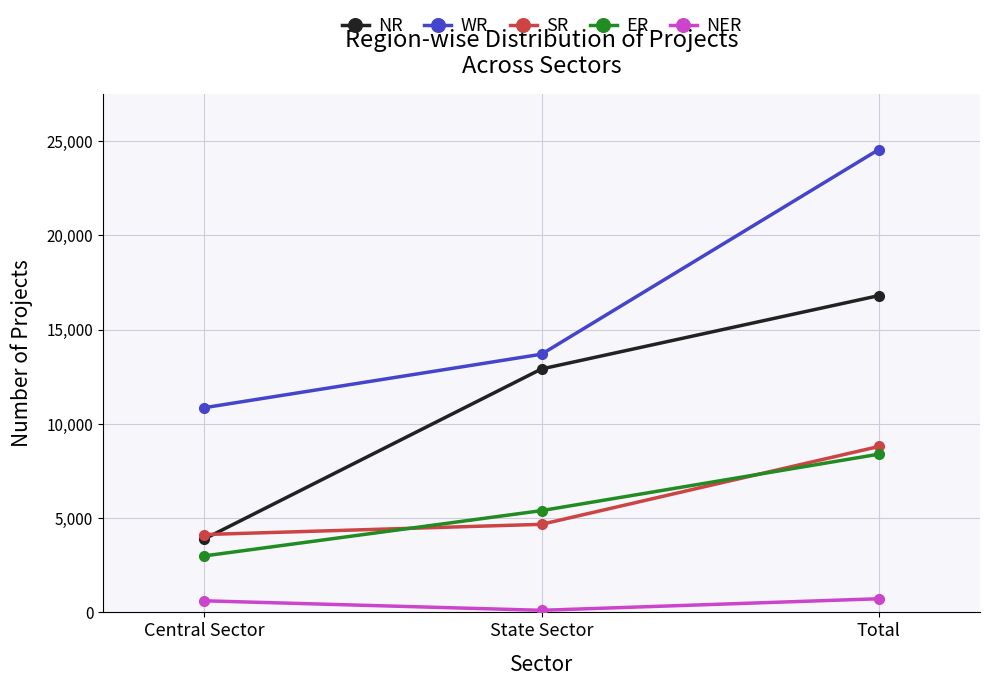

At how many categories does at least one series exceed 14066?

1